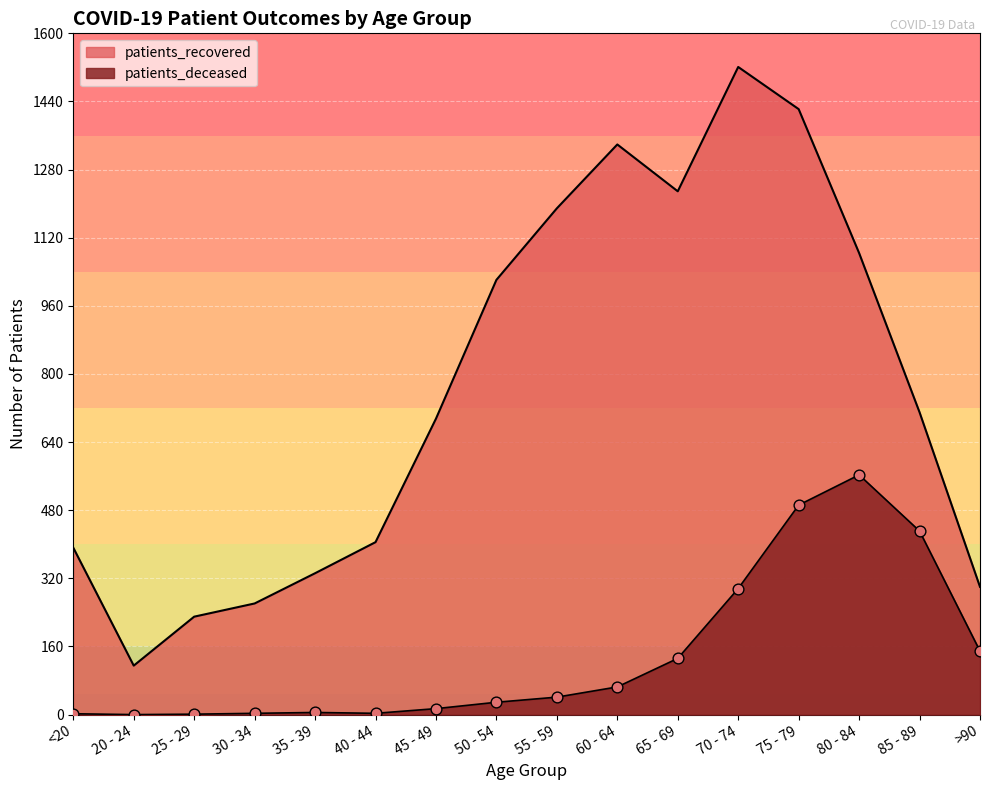

Which series contains the highest Y value?

patients_recovered